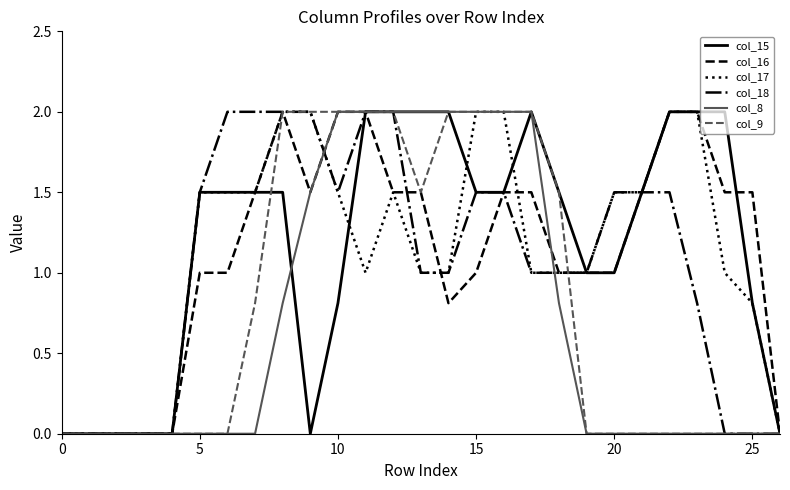

What is the greatest value displayed?

2.0